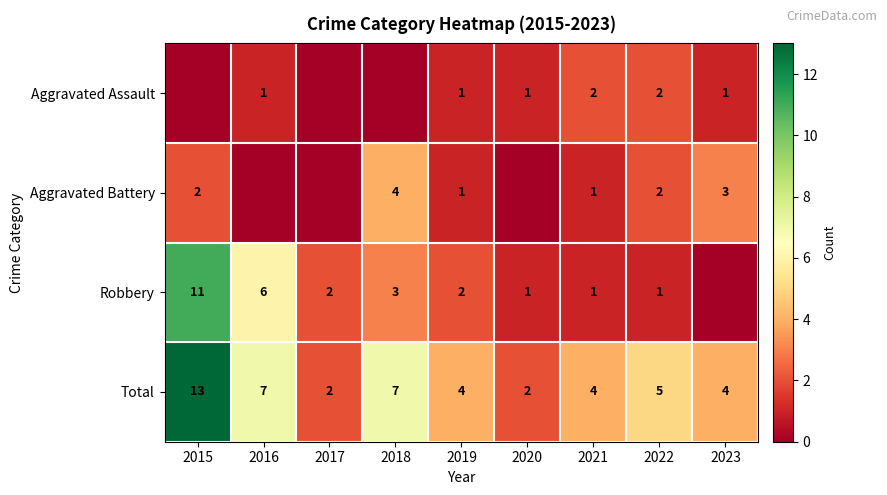

What is the spread (max minus min) of values at 2019?

3